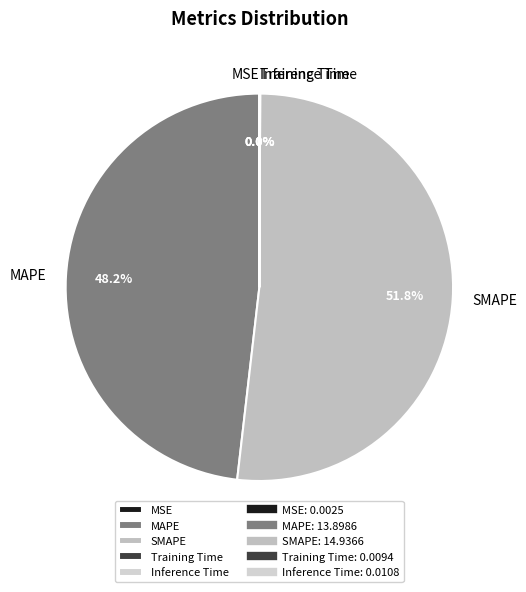

Is there any slice that represents more than half of the pie?

Yes